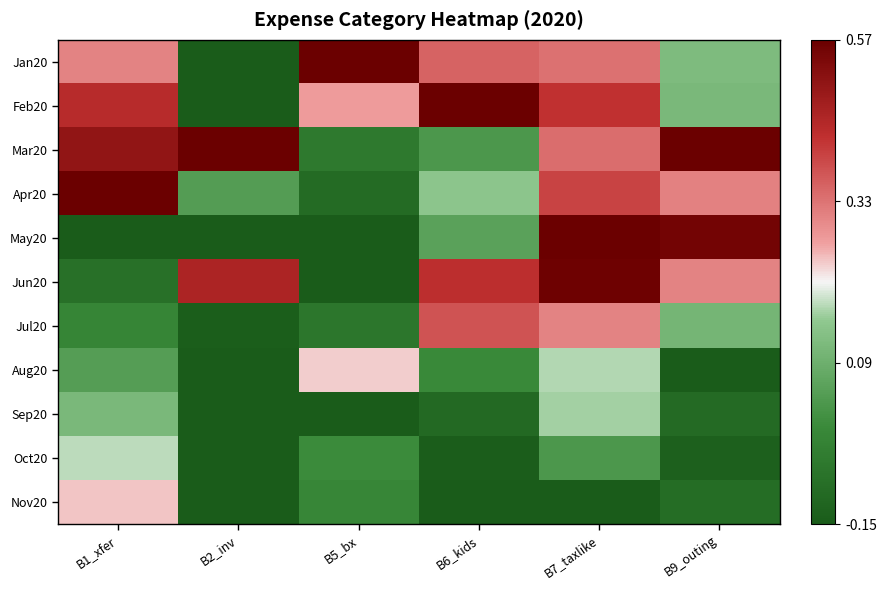

How many data points does each series have?

6